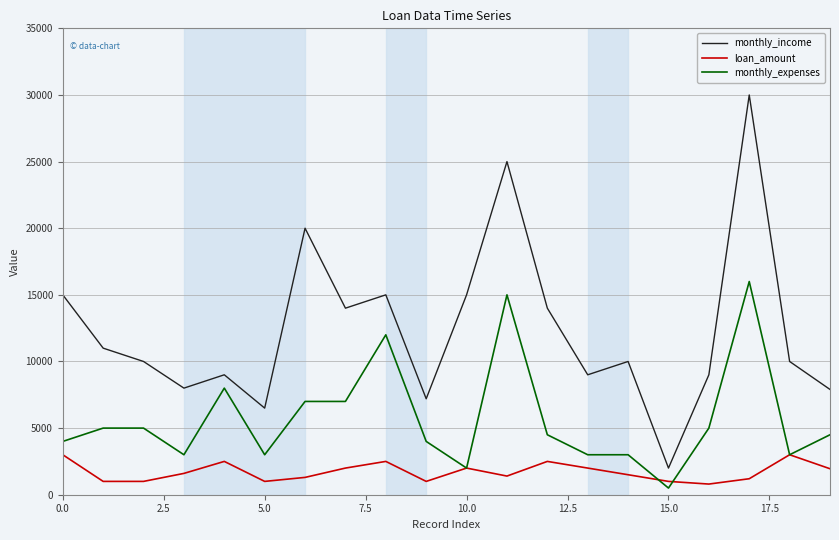

Which series has the largest range (max minus min)?

monthly_income